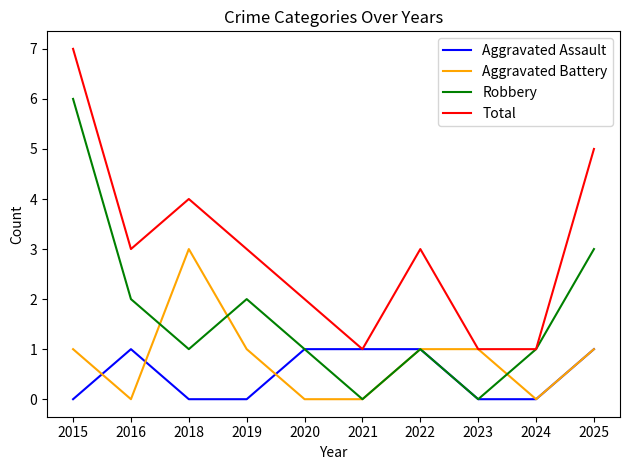

List the series in order of their peak value, lowest first.

Aggravated Assault, Aggravated Battery, Robbery, Total